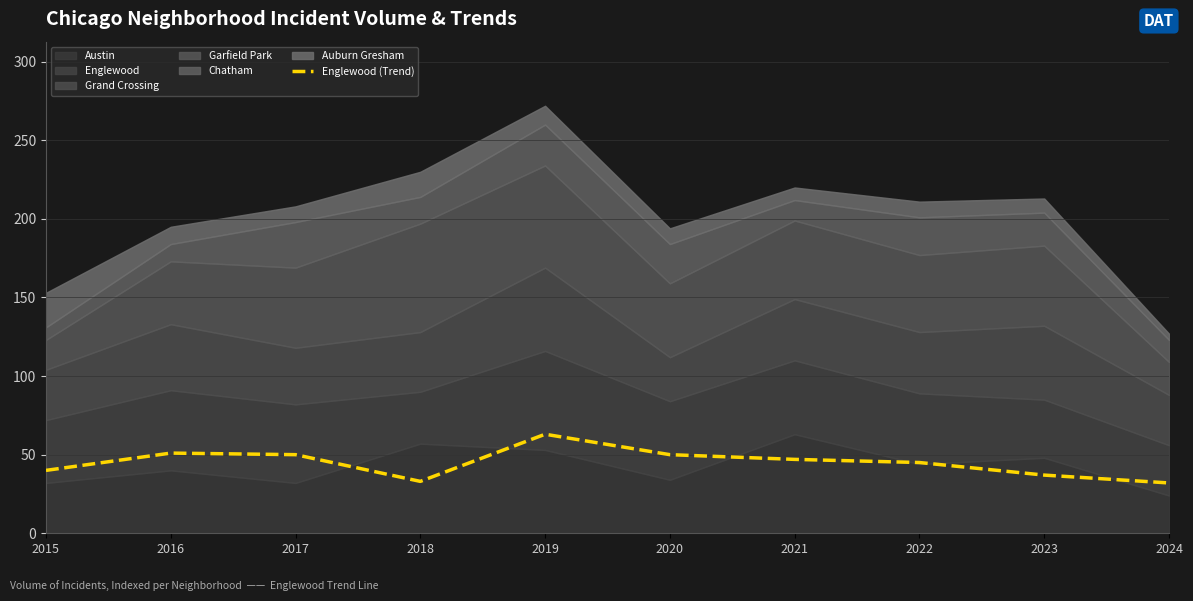

Where does the data first go above 47?

2016